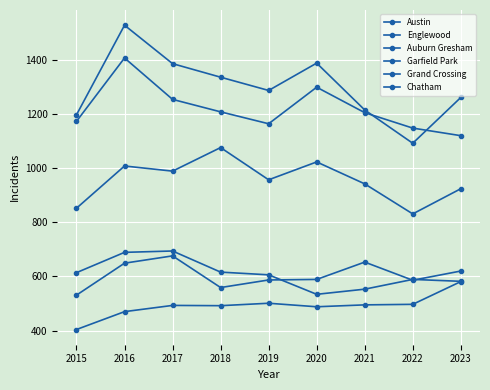

How many values in the Englewood series are below 1205?

4